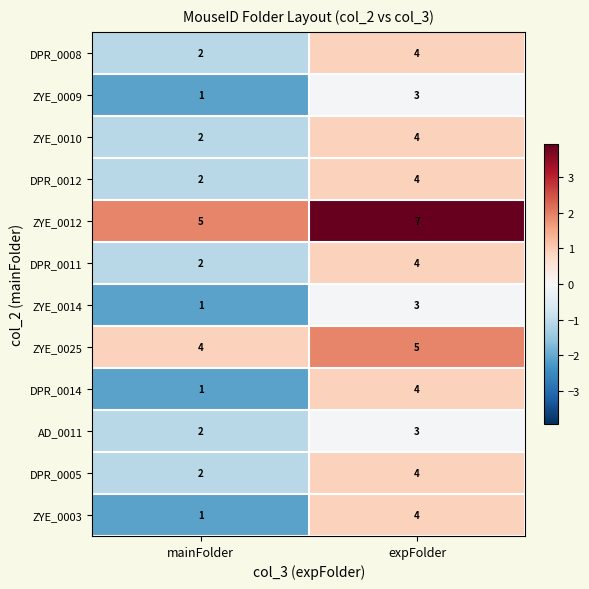

At which category does the chart reach its peak across all series?

expFolder